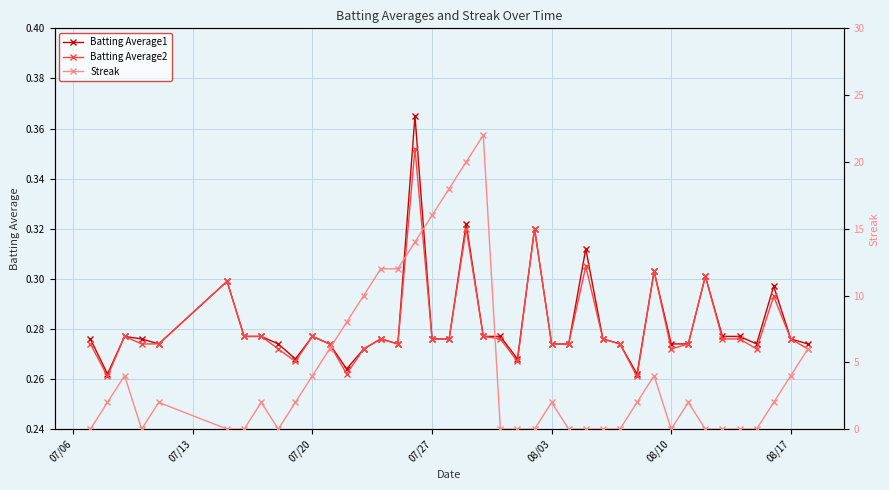

What is the difference between the second highest and minimum values in the Batting Average2 series?

0.1